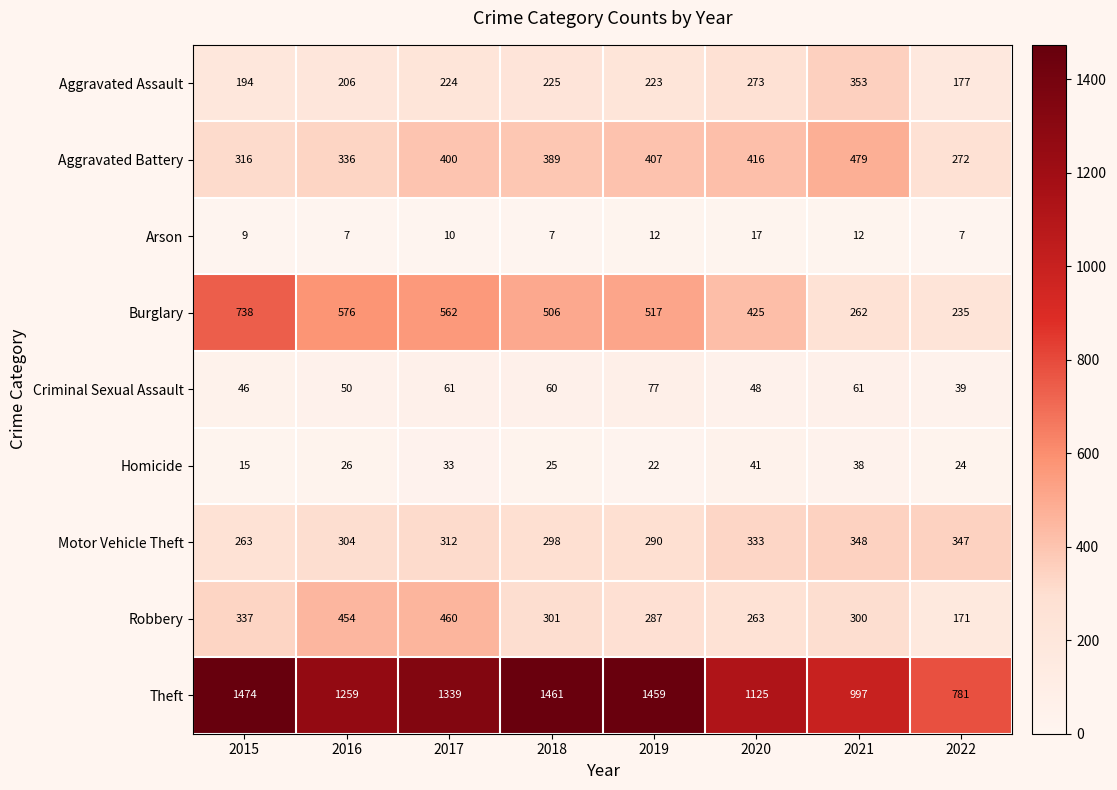

Between 2018 and 2019, which series saw the biggest shift?

Aggravated Battery